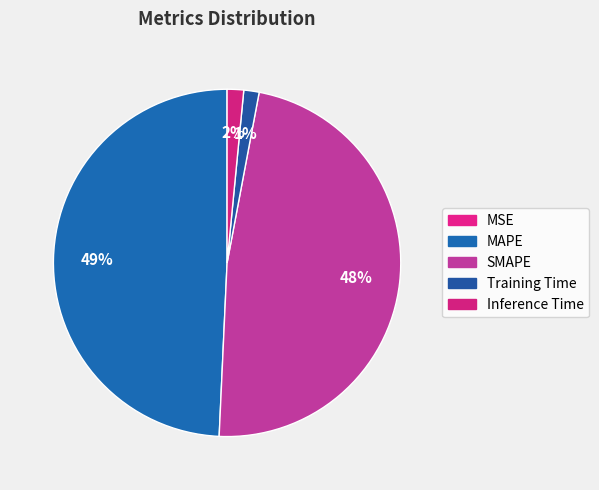

How many slices are in this pie chart?

5